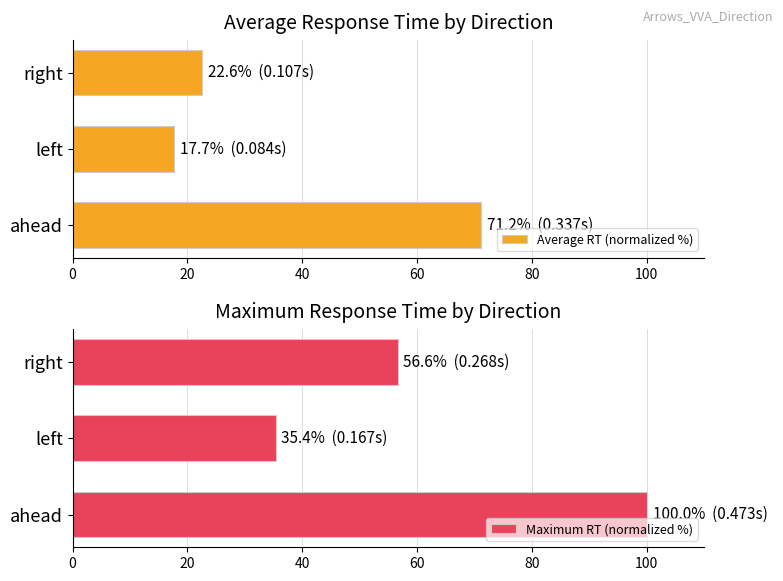

How many groups of bars are there?

3